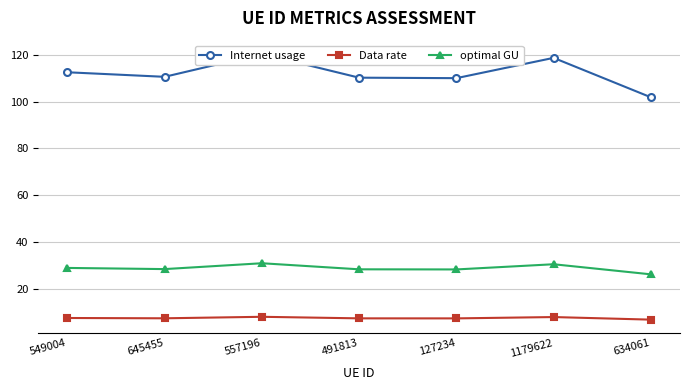

What is the highest value of the optimal GU series?

30.8